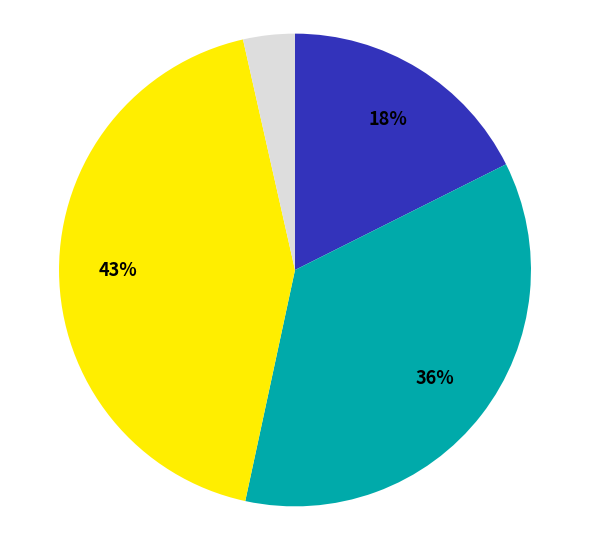

Is there a majority slice in this chart?

No